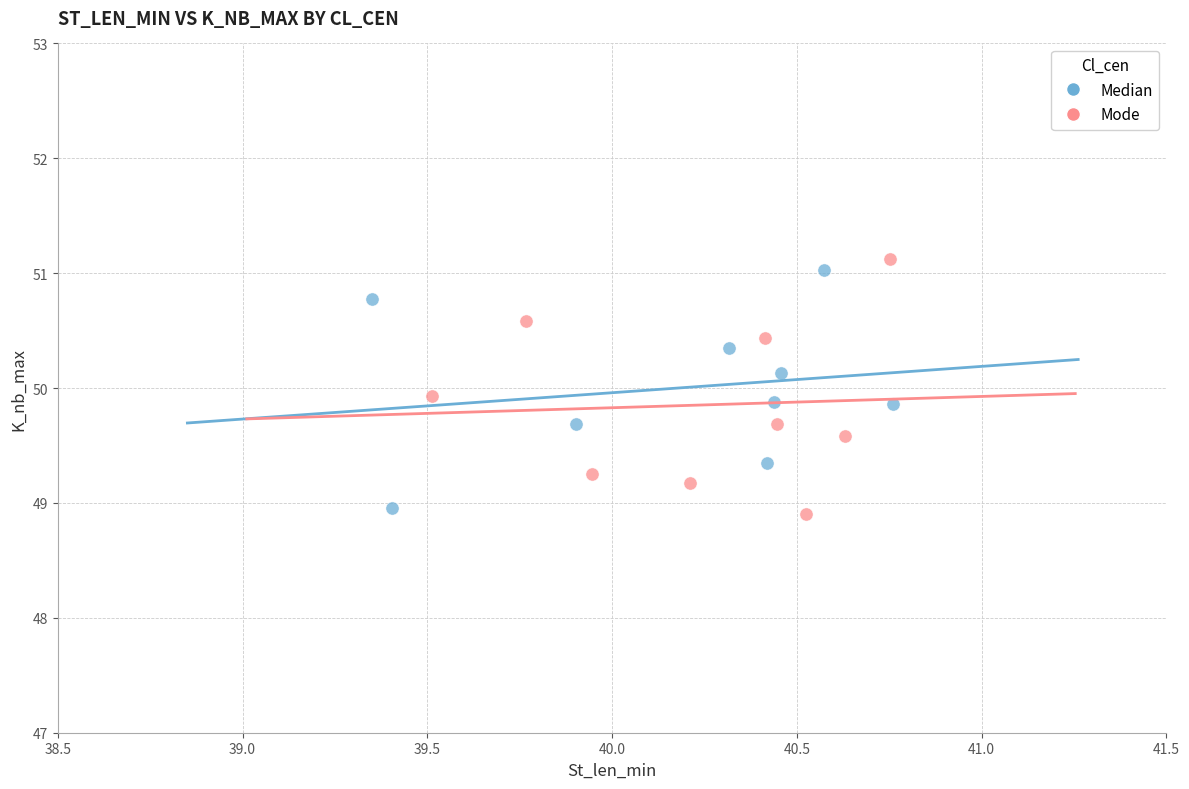

What are all the series names shown in the legend?

Median, Mode